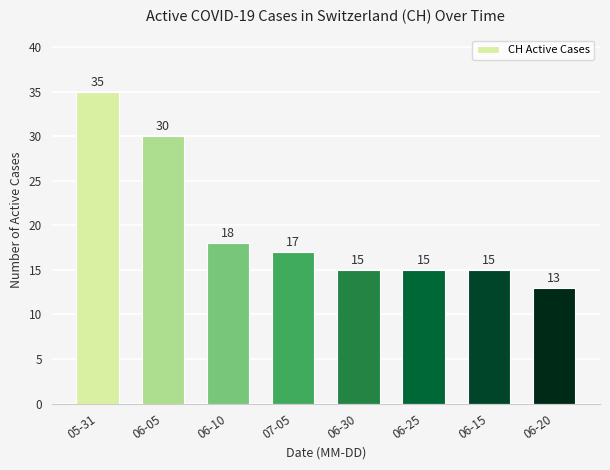

What position from the right is 06-20?

1